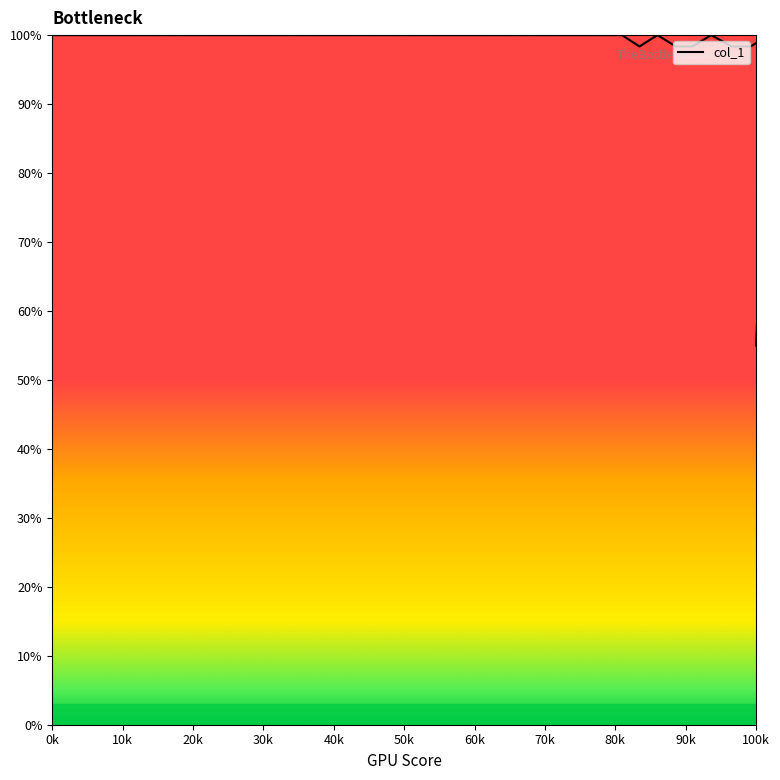

Where is y nearest to the value 0?

32